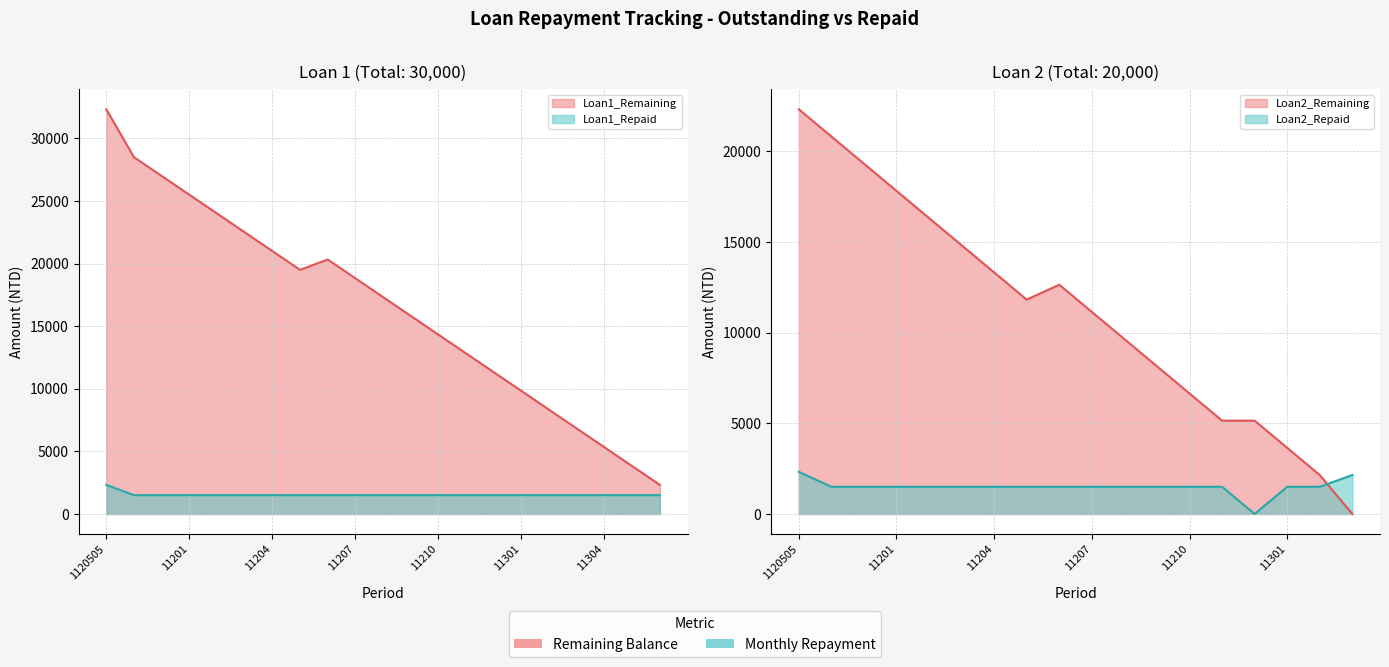

Rank the categories by Loan1_Remaining value from lowest to highest.

11306, 11305, 11304, 11303, 11302, 11301, 11212, 11211, 11210, 11209, 11208, 11207, 11205, 11206, 11204, 11203, 11202, 11201, 11112, 11111, 1120505